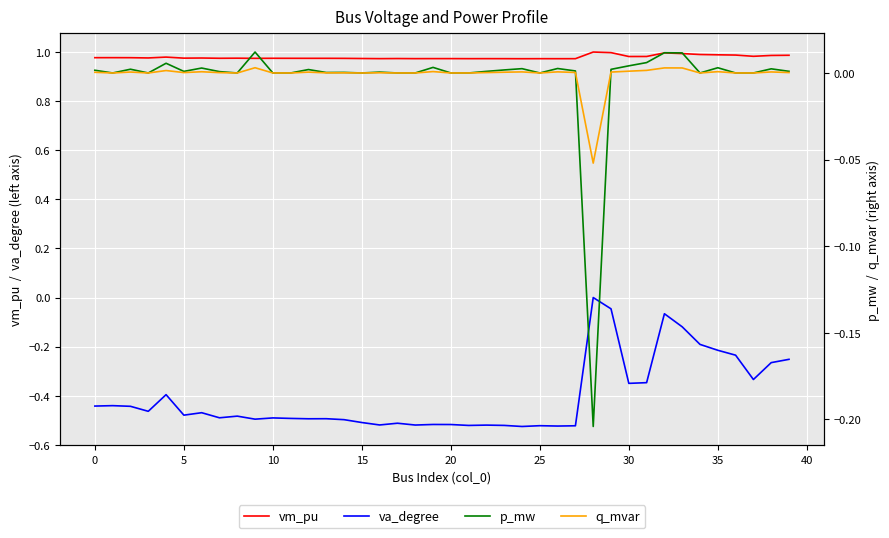

At how many categories does at least one series exceed 0?

40